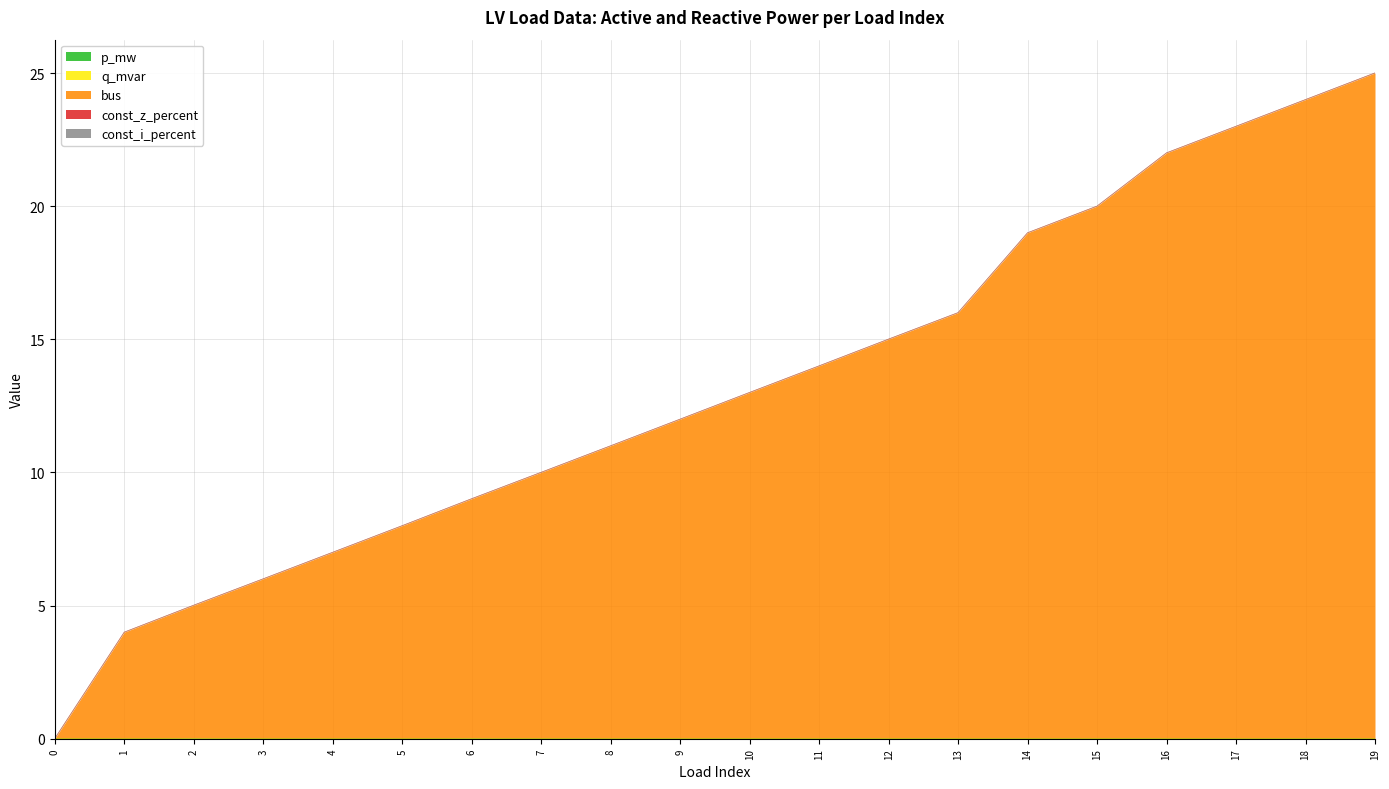

Is the value of p_mw at 8 greater than the value of q_mvar at 2?

No